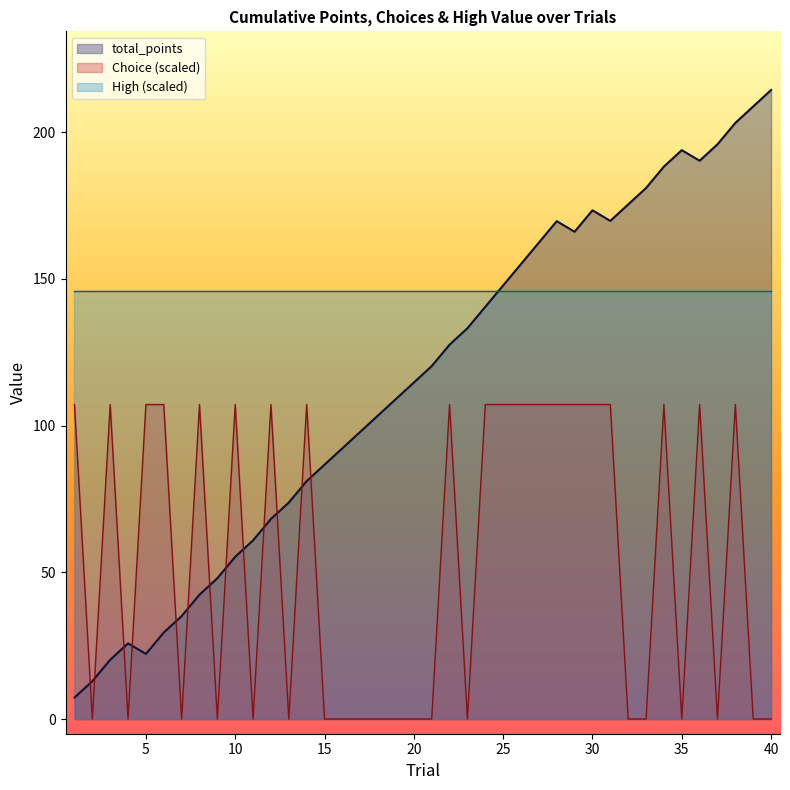

What are all the series names shown in the legend?

total_points, Choice (scaled), High (scaled)